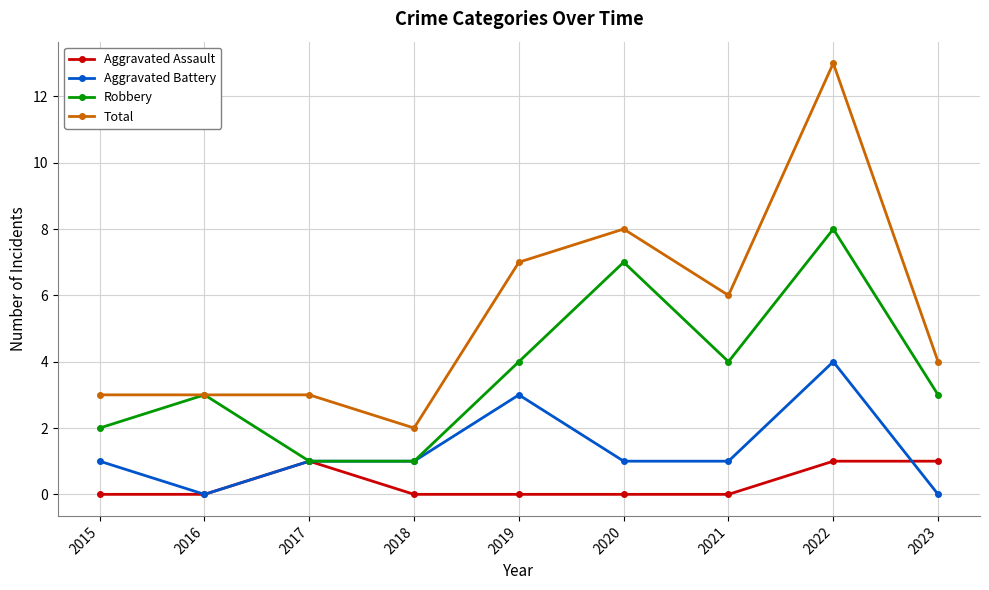

True or false: Total and Aggravated Assault intersect in this chart.

False